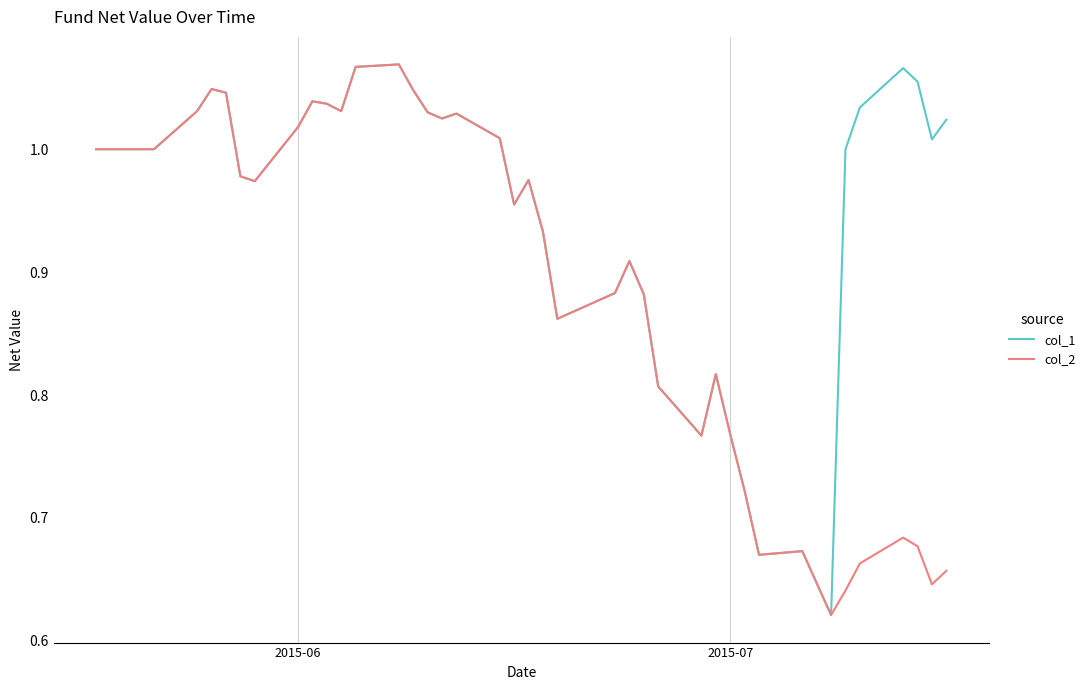

What is the sum of all col_1 values?

37.6